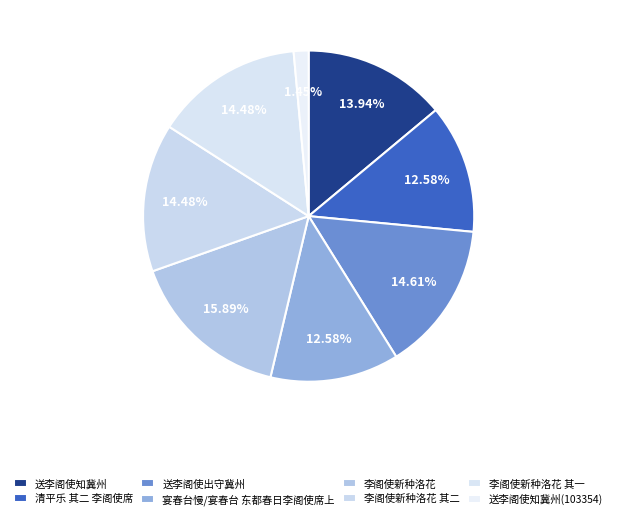

What percentage do 李阁使新种洛花 and 送李阁使知冀州 together represent?

29.8%